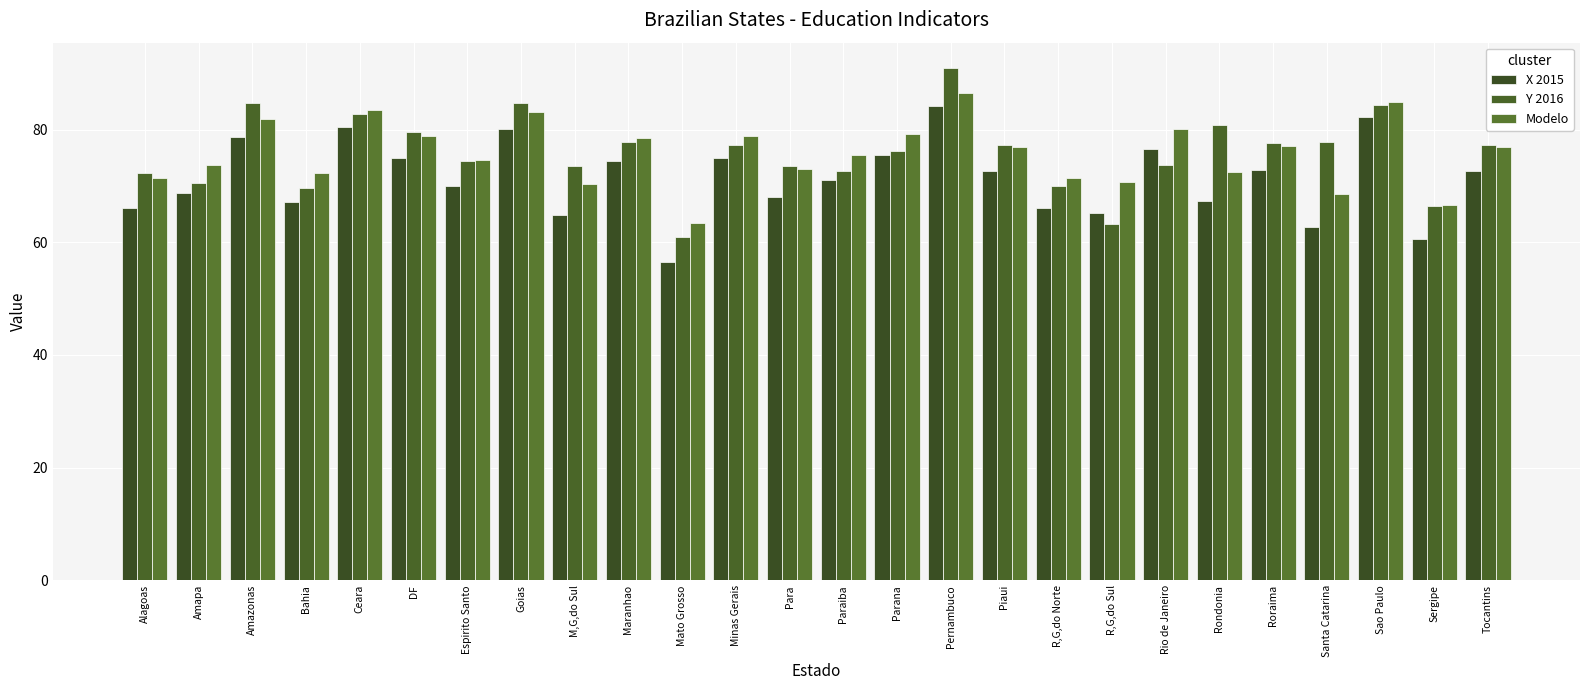

What is the difference between the second highest and second lowest values in the Modelo series?

18.3